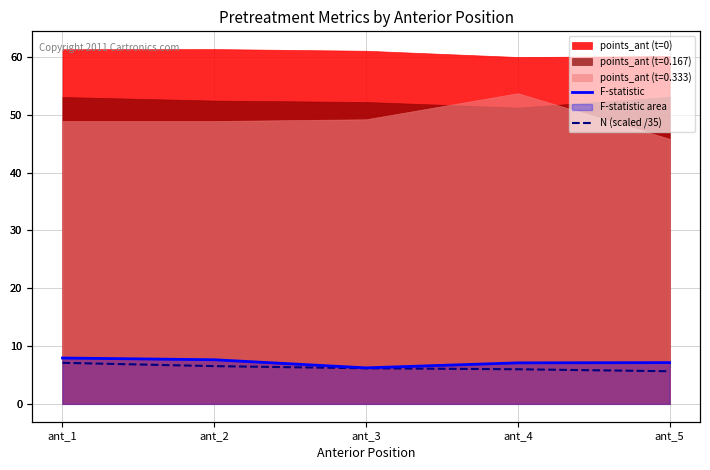

How many data points does each series have?

5